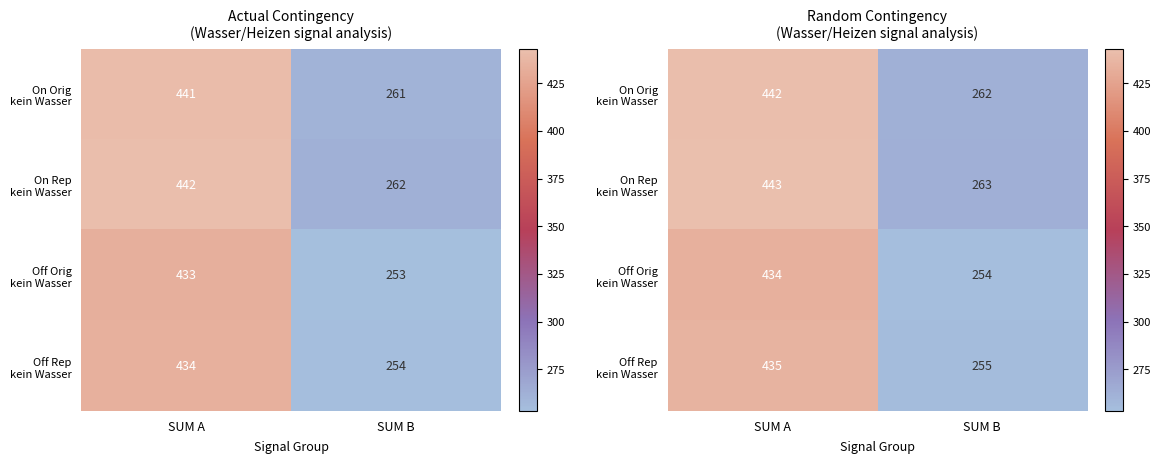

Which category has the highest value in the On Rep kein Wasser series?

SUM A